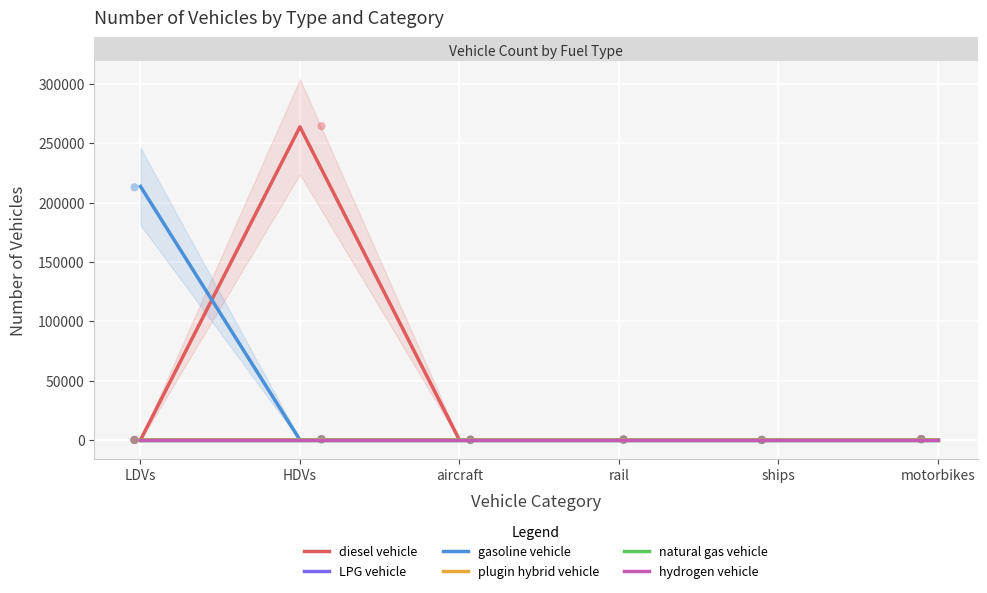

What are all the series names shown in the legend?

diesel vehicle, LPG vehicle, gasoline vehicle, plugin hybrid vehicle, natural gas vehicle, hydrogen vehicle